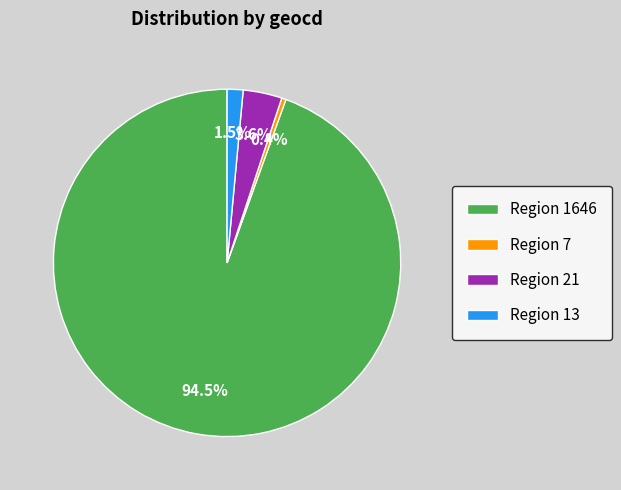

Which category accounts for the majority?

Region 1646